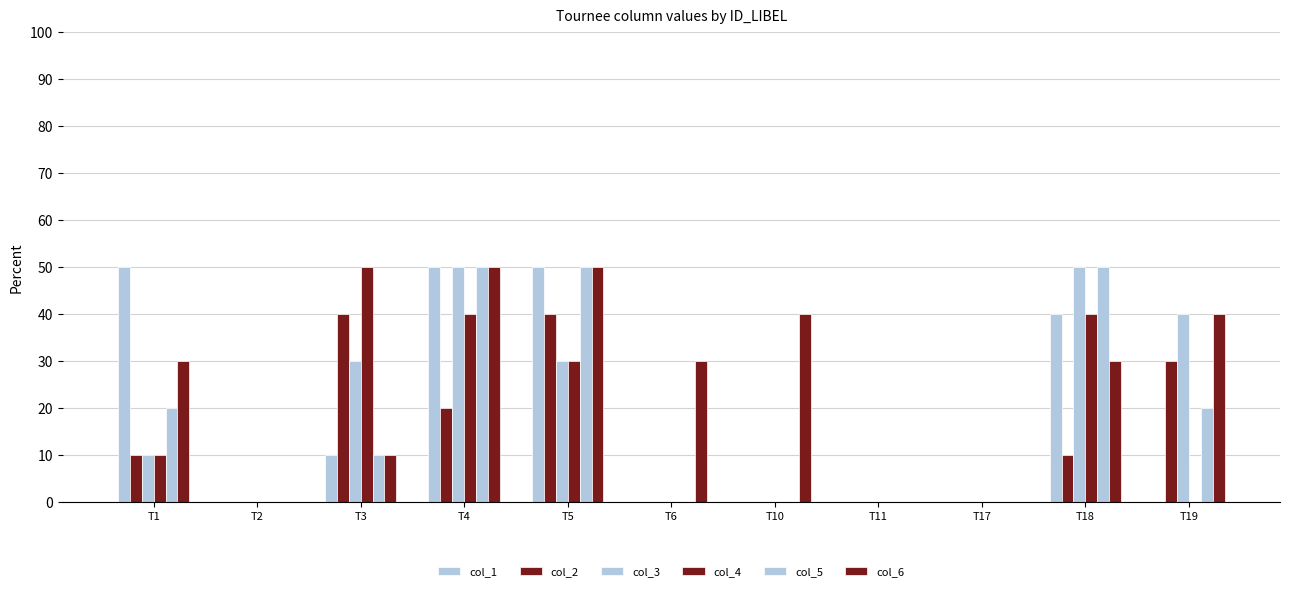

How many groups of bars are there?

11